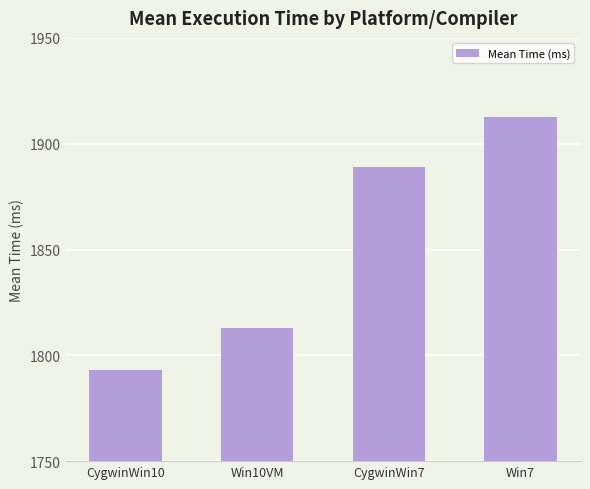

Are the bars grouped side by side (vs. stacked)?

No